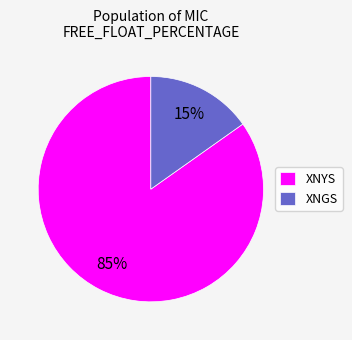

To the nearest percent, what percentage of the pie is XNYS?

85%